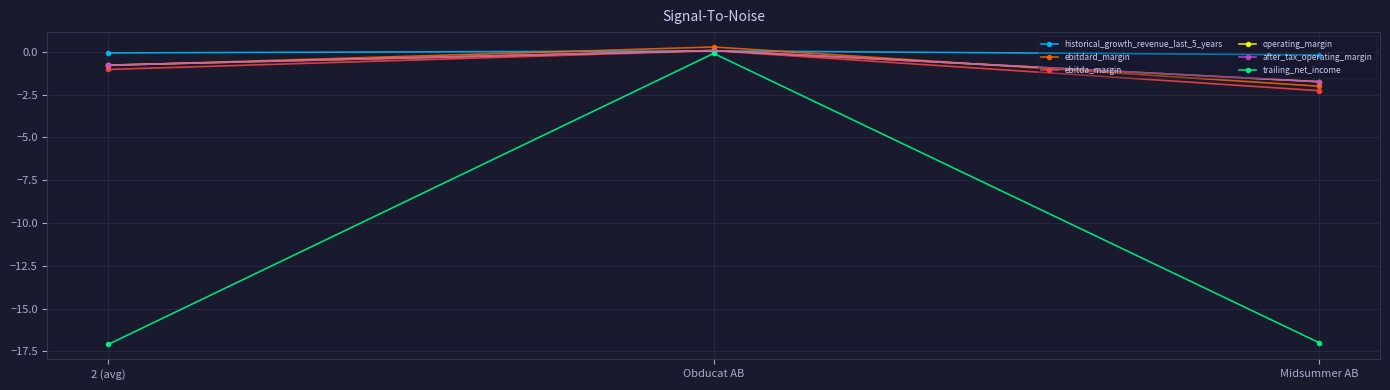

List the series in order of their peak value, highest first.

ebitdard_margin, operating_margin, after_tax_operating_margin, ebitda_margin, historical_growth_revenue_last_5_years, trailing_net_income